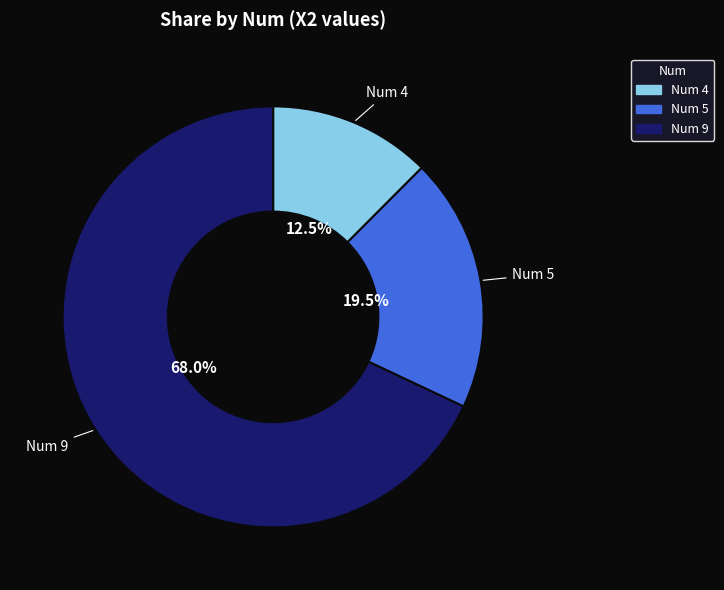

Count the number of slices in the pie.

3